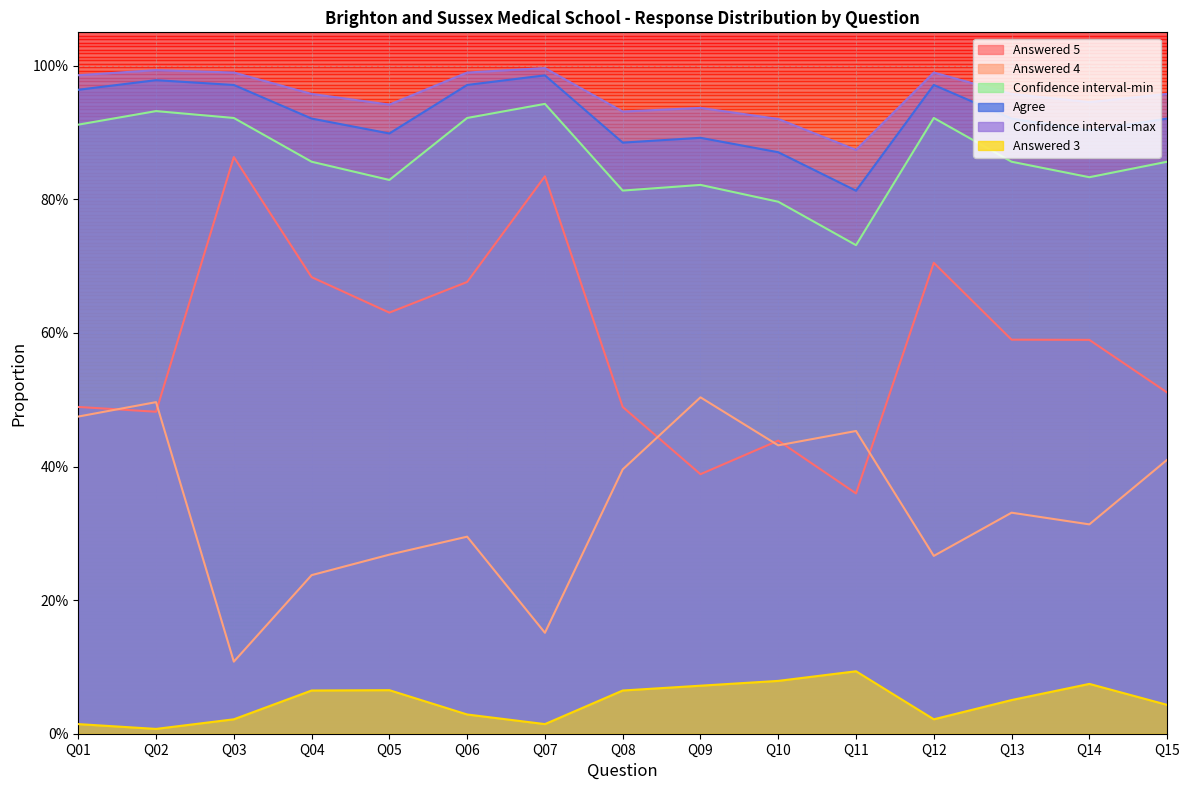

What is the sum of the Confidence interval-max values at Q06 and Q05?

1.9